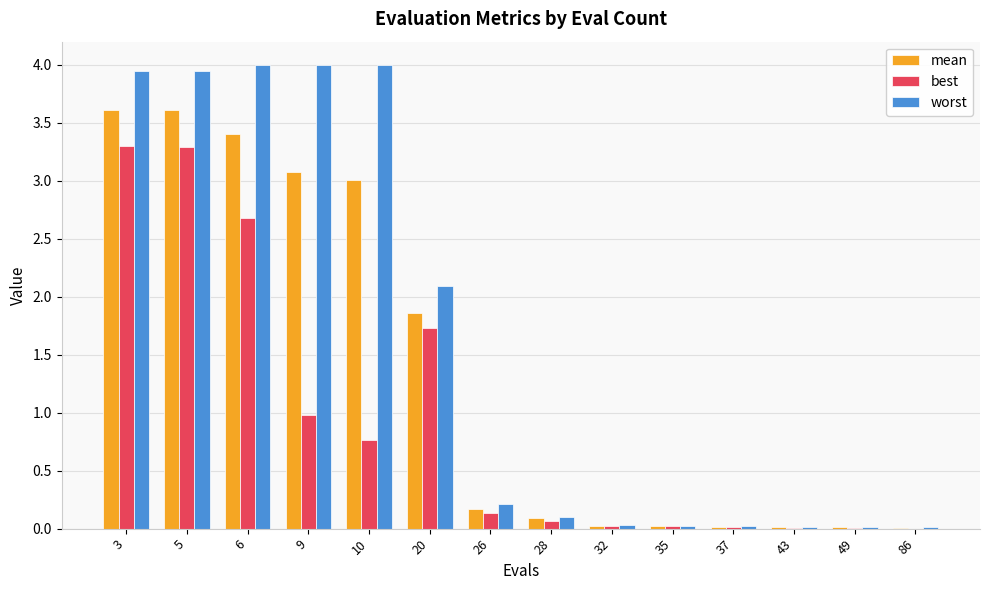

Where is worst nearest to the value 2?

20